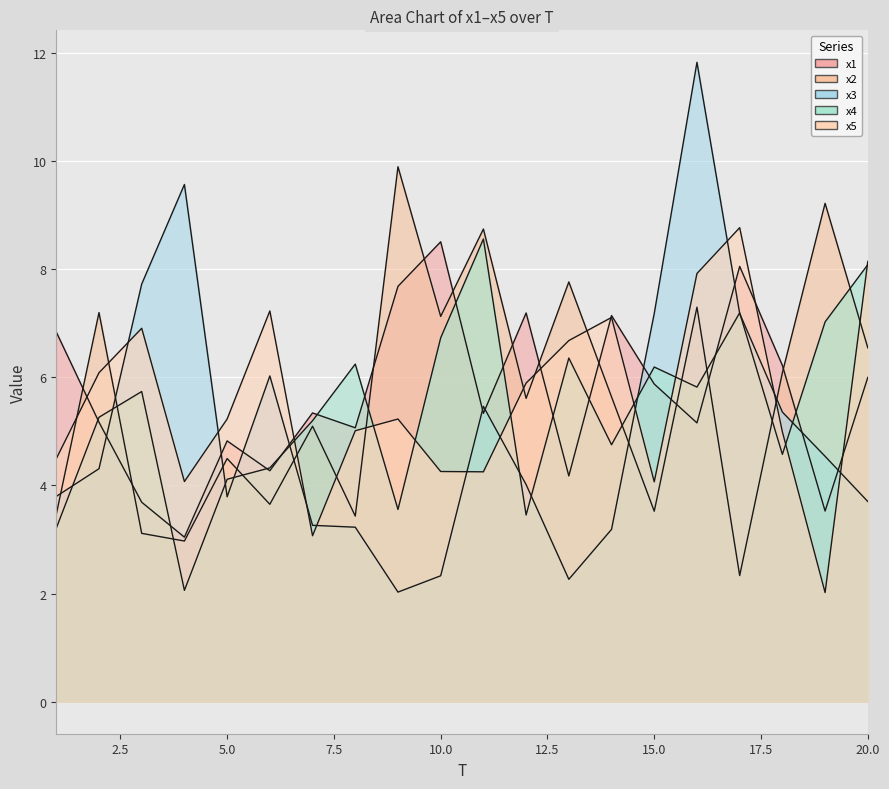

Where is x5 nearest to the value 5?

8